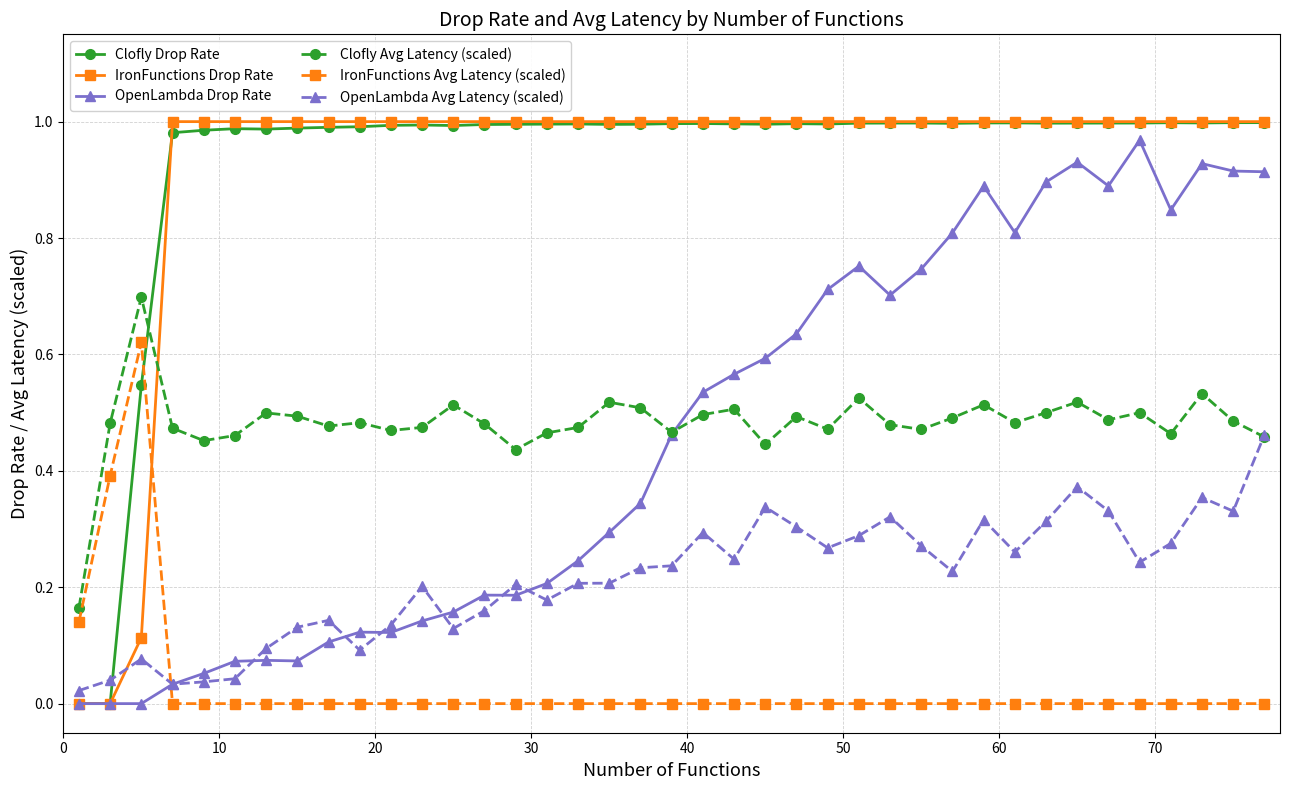

What is the sum of all IronFunctions Drop Rate values?

36.1